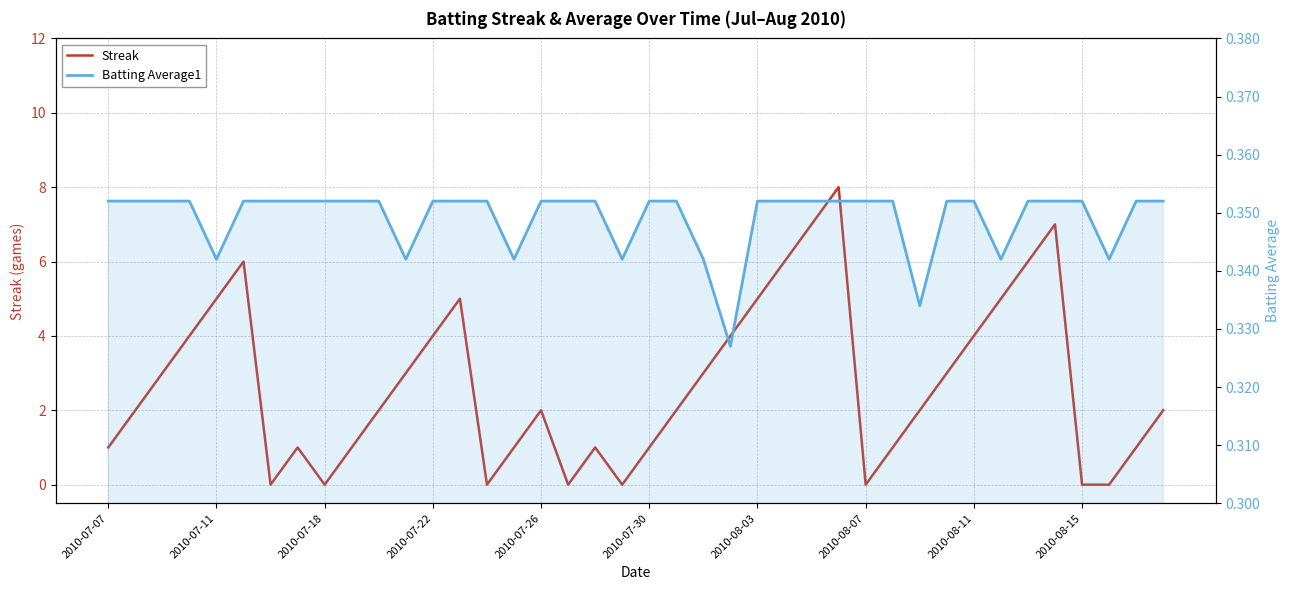

How many Streak values are between 1 and 5?

26